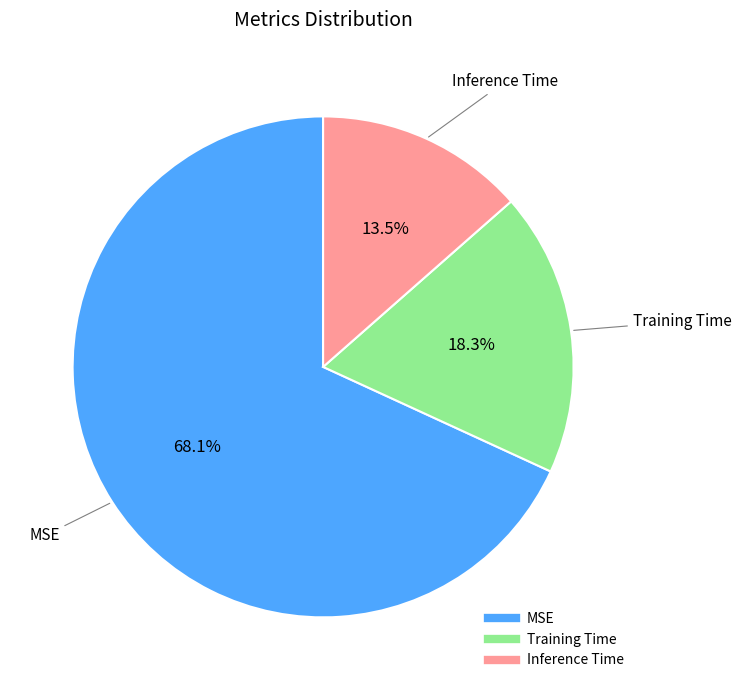

How many segments does this pie chart have?

3